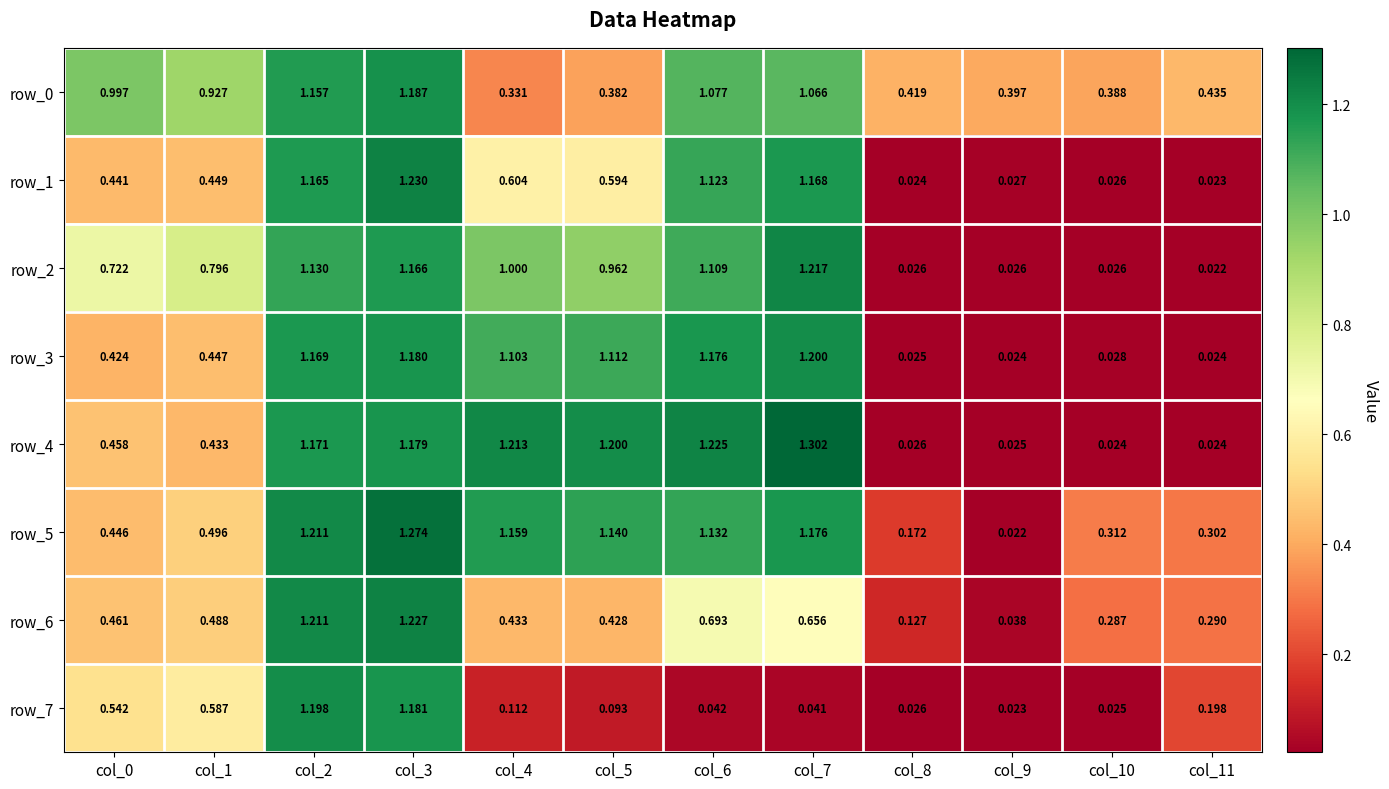

True or false: row_6 has a value of 0.3 at col_10.

True